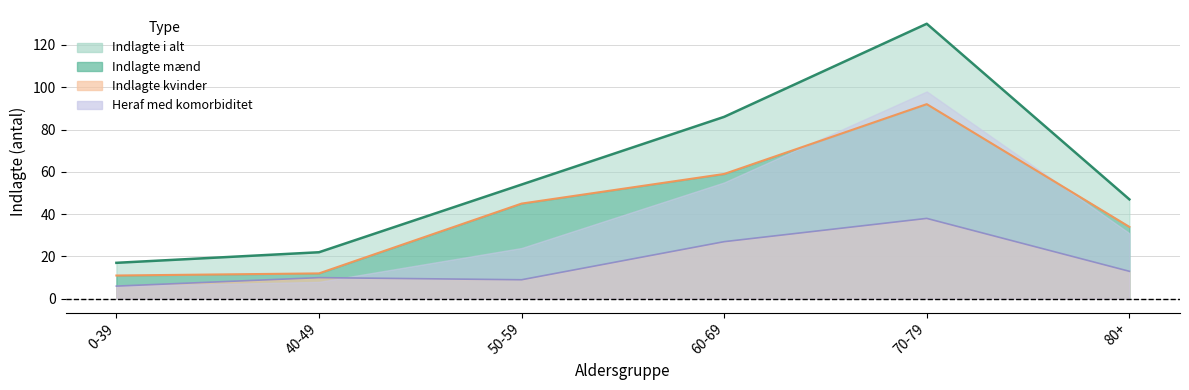

True or false: Indlagte mænd has more than 2 interior local peaks.

False